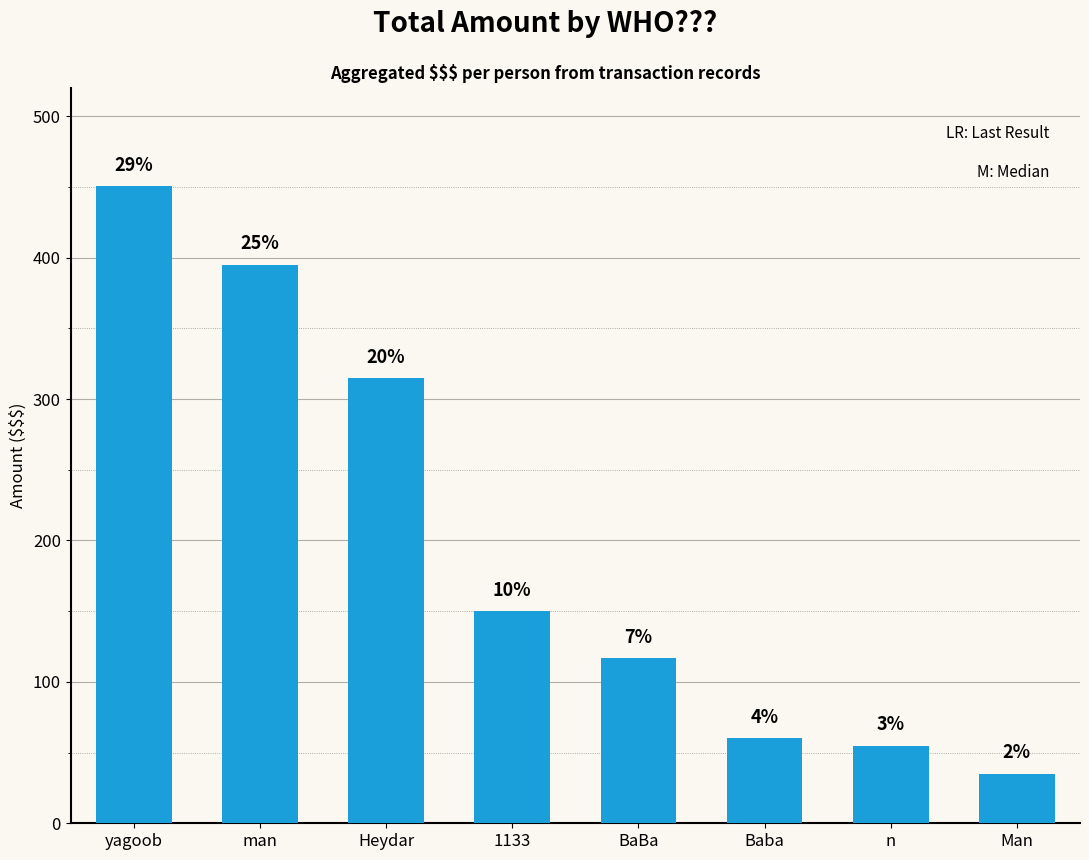

Reading right to left, transcribe all the data shown in this chart.

Man=35.0	n=55.0	Baba=60.0	BaBa=116.9	1133=150.0	Heydar=315.0	man=395.0	yagoob=450.8